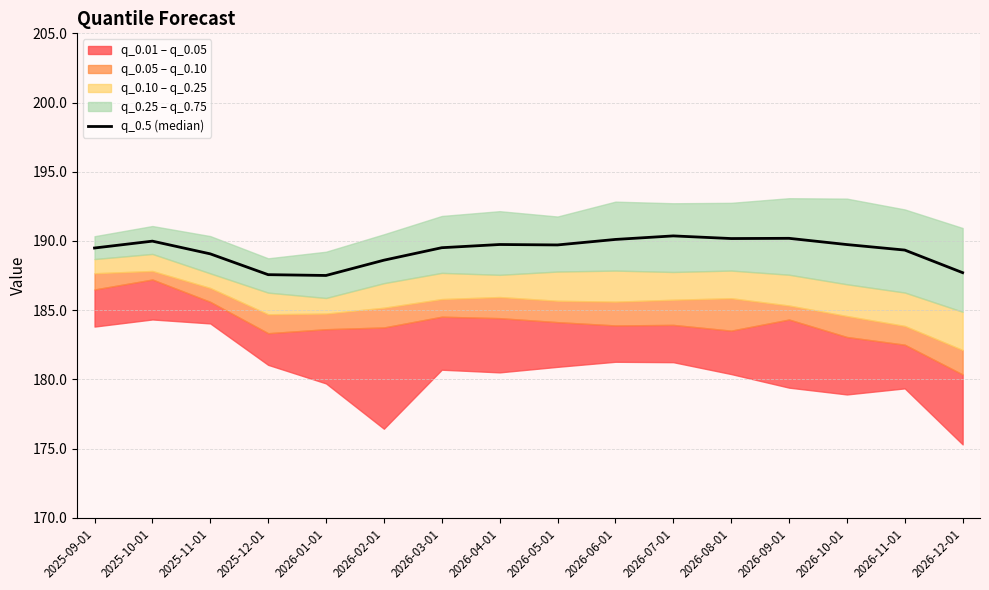

What is the greatest value displayed?

190.4